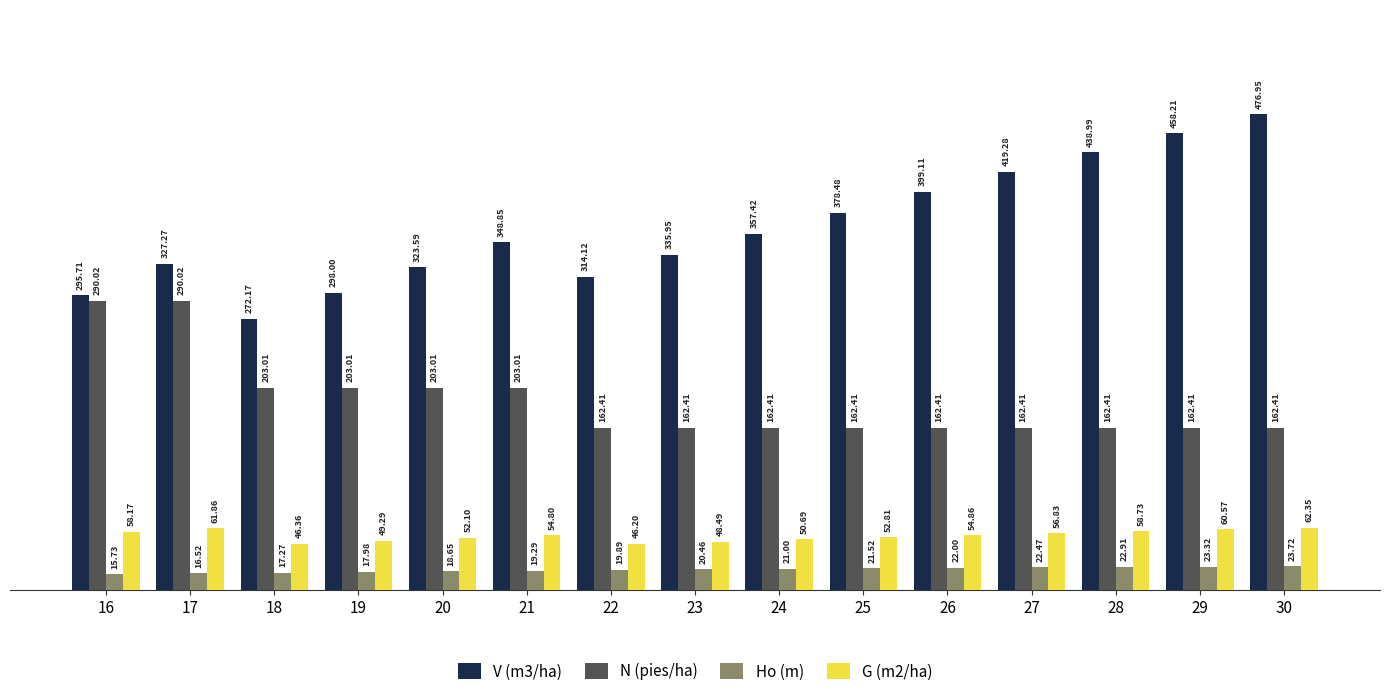

What is the sum of all N (pies/ha) values?

2853.8